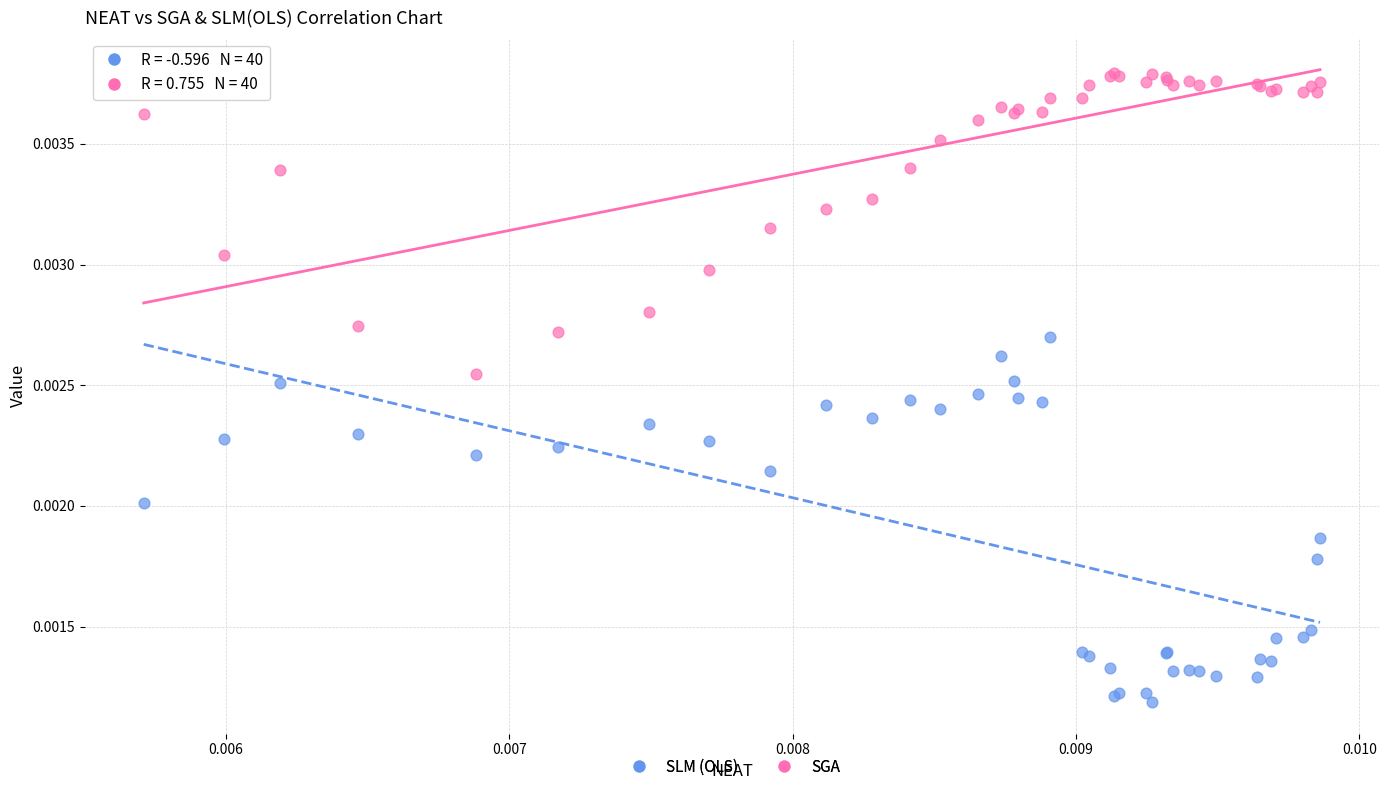

Which series contains the highest Y value?

SGA